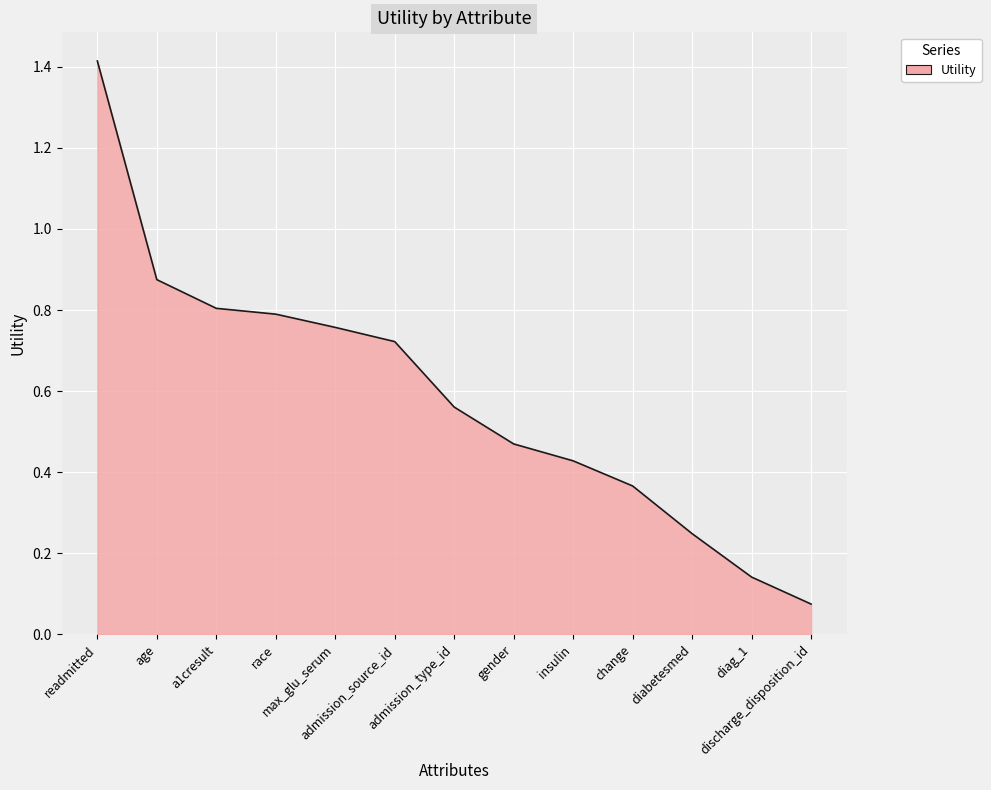

What is the sum of the values at max_glu_serum and change?

1.1